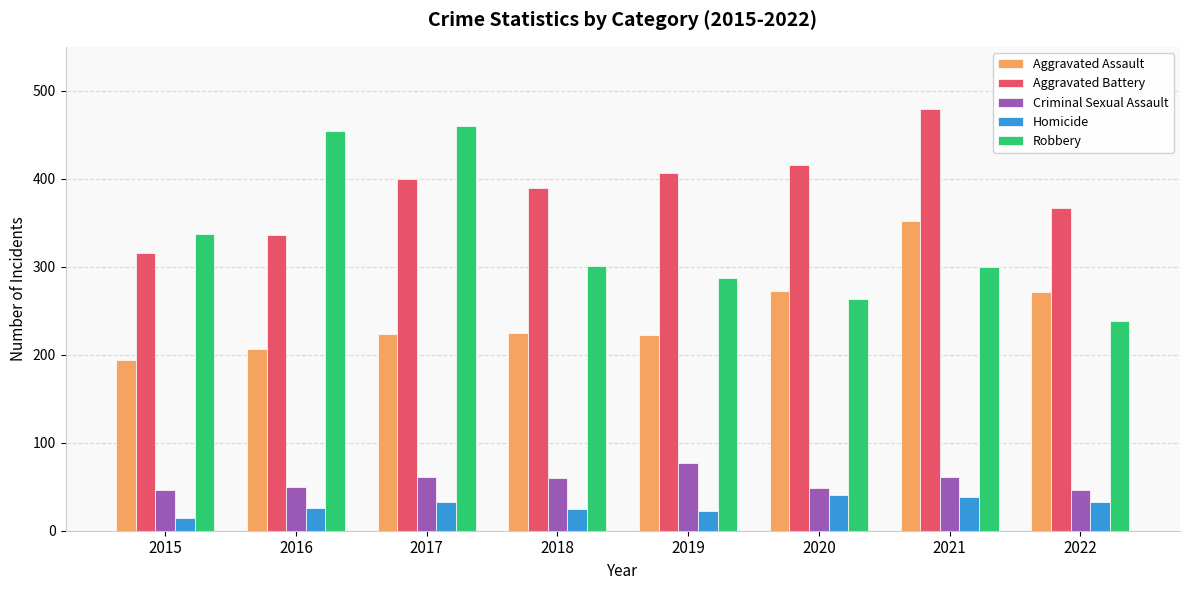

What is the lowest value of the Criminal Sexual Assault series?

46